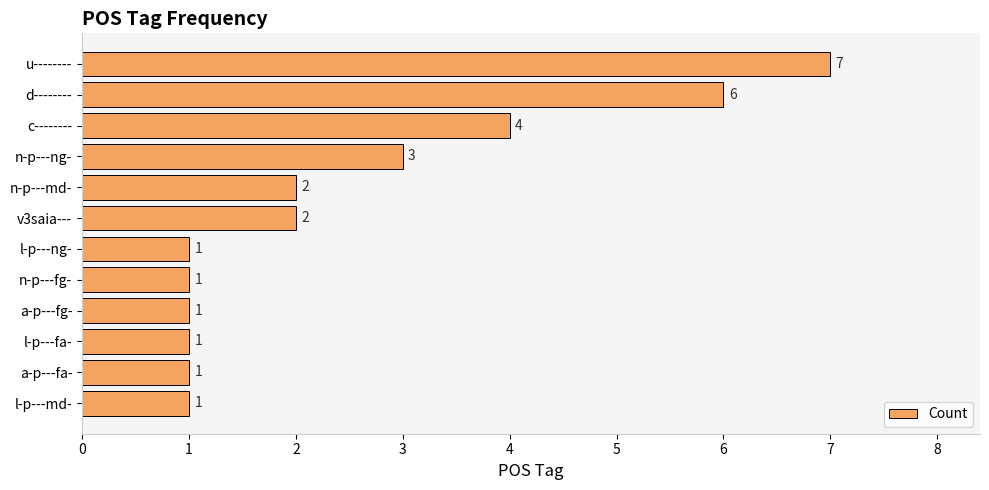

The value at a-p---fa- is 1. True or false?

True